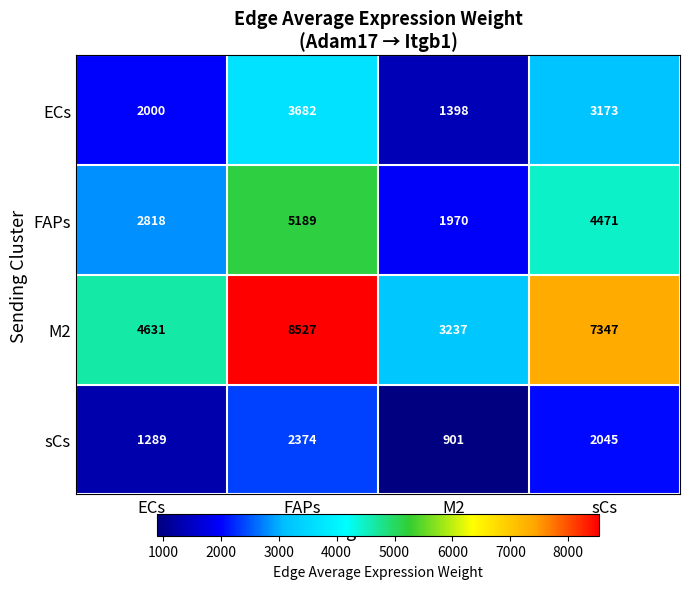

What is the difference between the highest and lowest values at FAPs?

6153